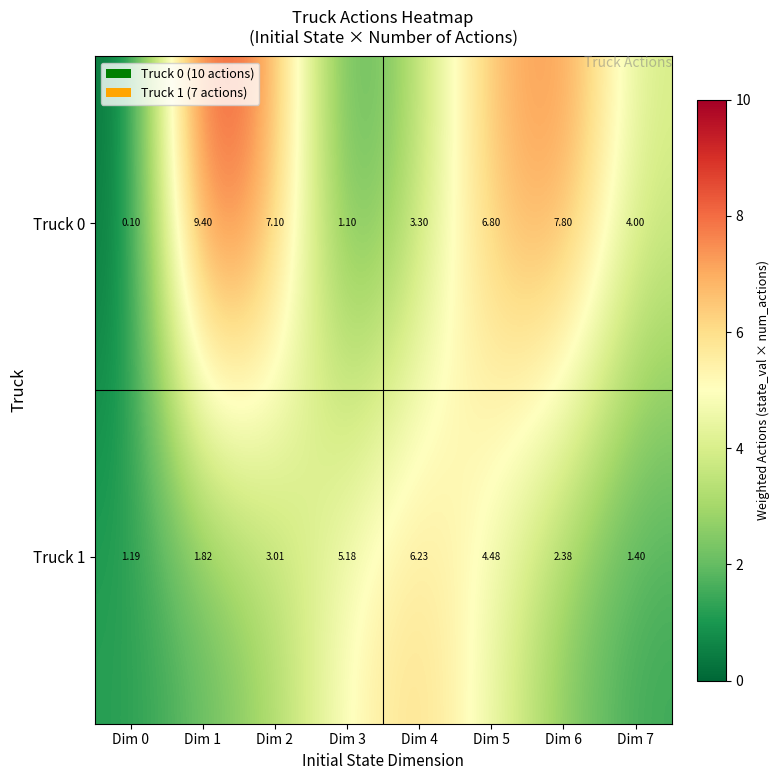

At how many categories does at least one series exceed 8?

1